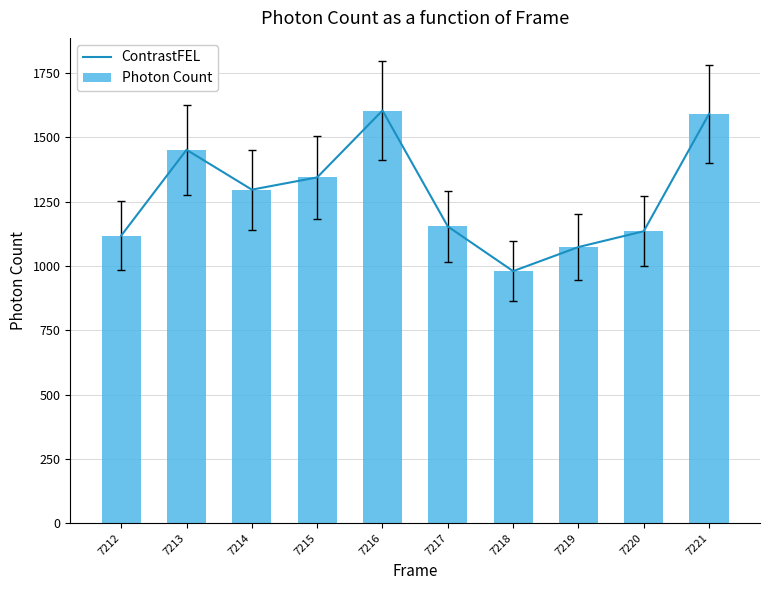

Reading left to right, list all the values displayed in this chart.

ContrastFEL: 7212=1117.7	7213=1451.2	7214=1296.3	7215=1344.0	7216=1603.9	7217=1153.3	7218=979.5	7219=1073.2	7220=1134.7	7221=1591.1
Photon Count: 7212=1117.7	7213=1451.2	7214=1296.3	7215=1344.0	7216=1603.9	7217=1153.3	7218=979.5	7219=1073.2	7220=1134.7	7221=1591.1